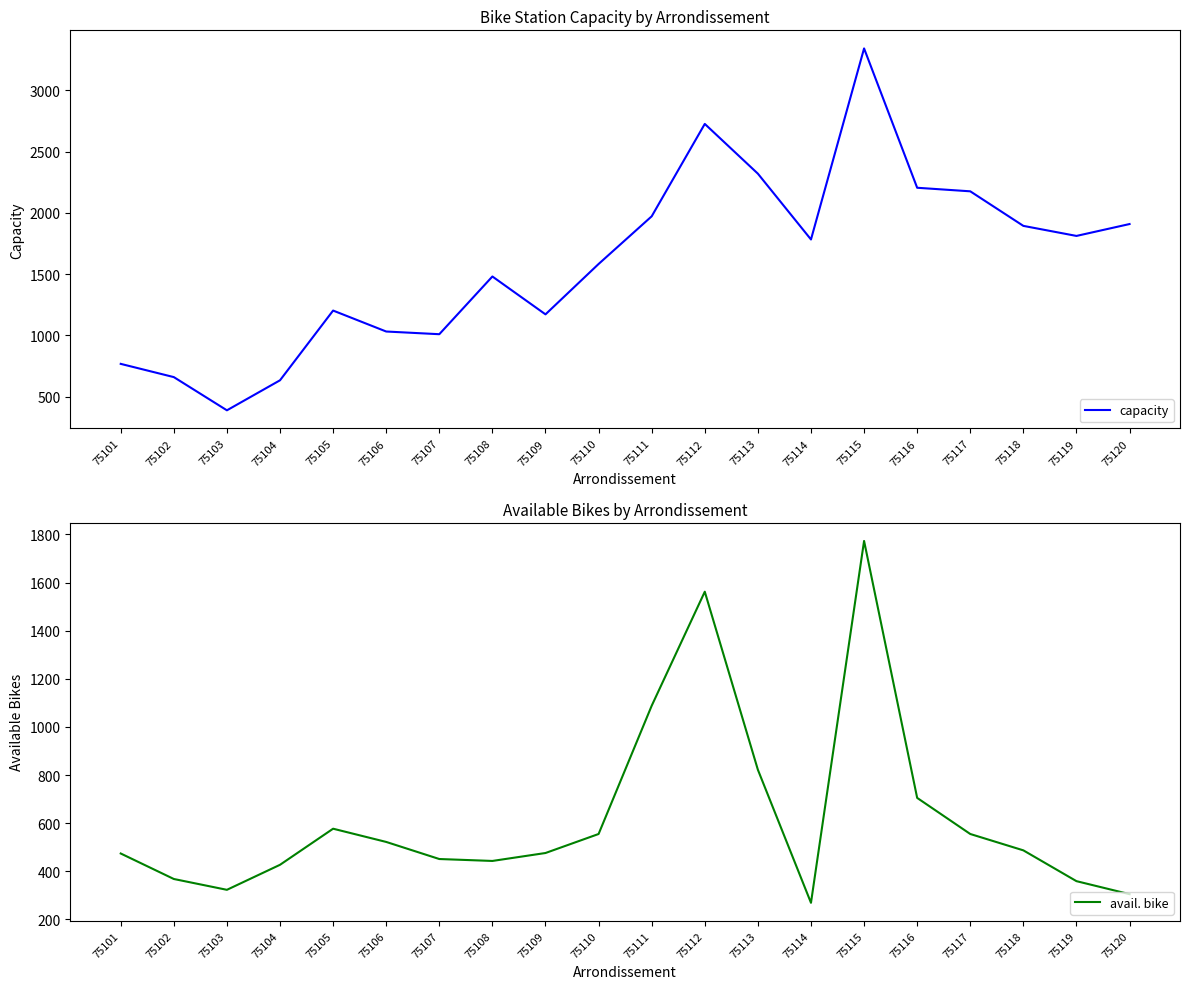

What is the highest value of the capacity series?

3342